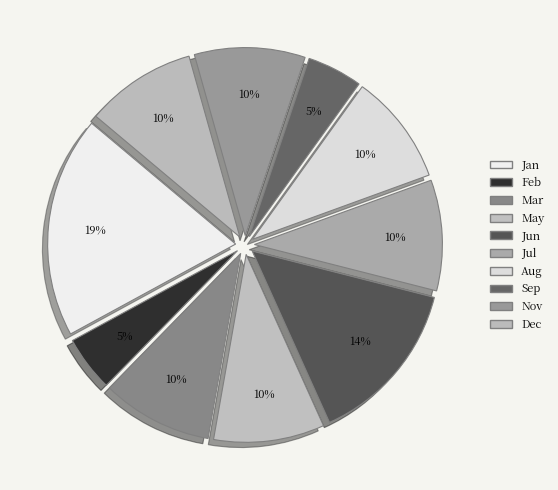

What is the smallest slice in the pie chart?

Feb